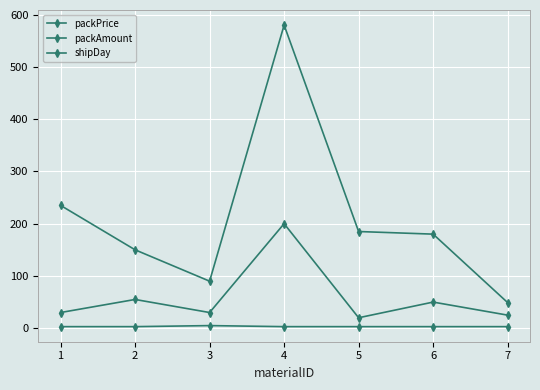

At which label does packAmount reach its minimum?

5